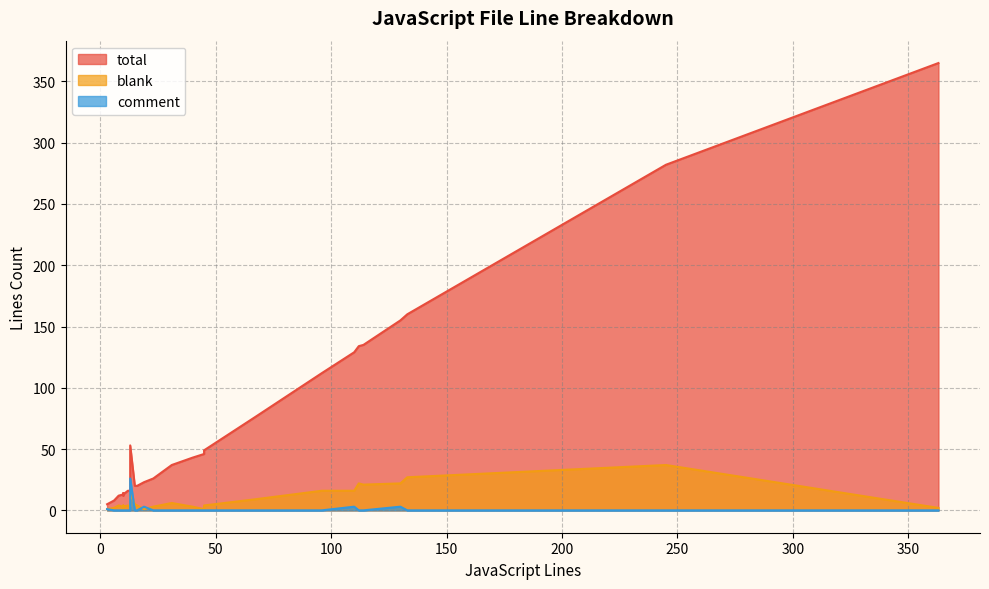

How many times do comment and blank cross each other?

3